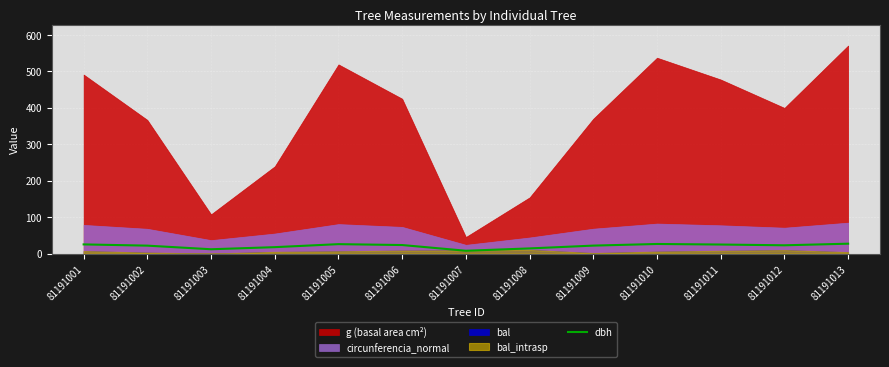

Rank the categories by value from highest to lowest.

81191013, 81191010, 81191005, 81191001, 81191011, 81191006, 81191012, 81191009, 81191002, 81191004, 81191008, 81191003, 81191007